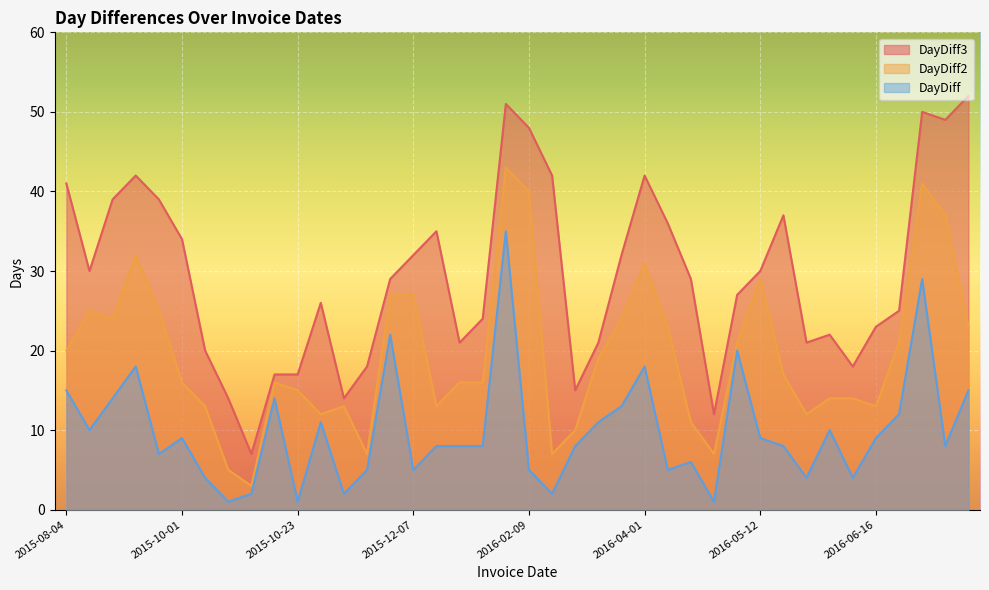

The DayDiff2 series shows 16 at 2015-10-01. True or false?

True